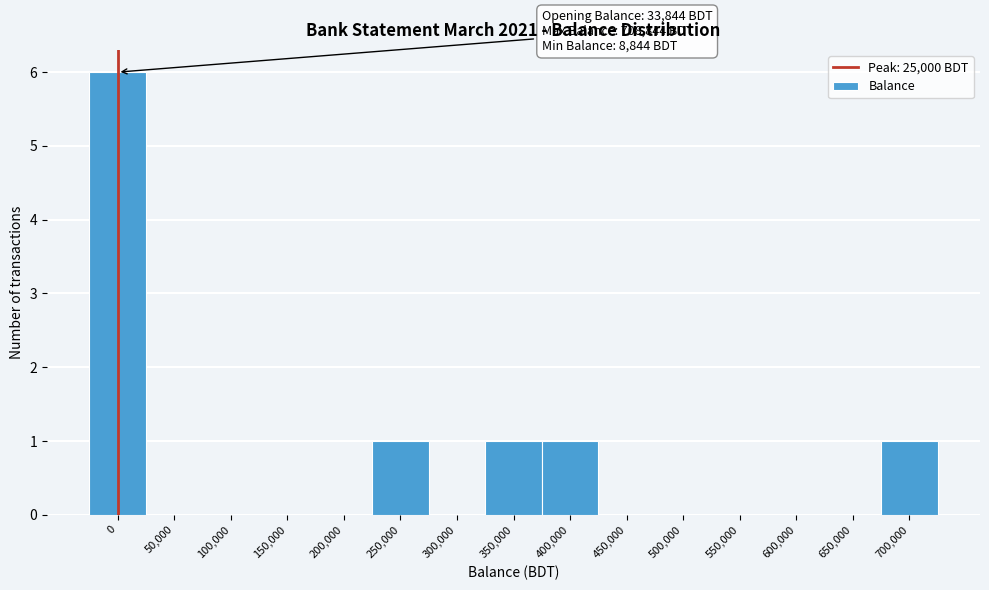

Reading left to right, extract all data points from this chart.

0=6	50,000=0	100,000=0	150,000=0	200,000=0	250,000=1	300,000=0	350,000=1	400,000=1	450,000=0	500,000=0	550,000=0	600,000=0	650,000=0	700,000=1